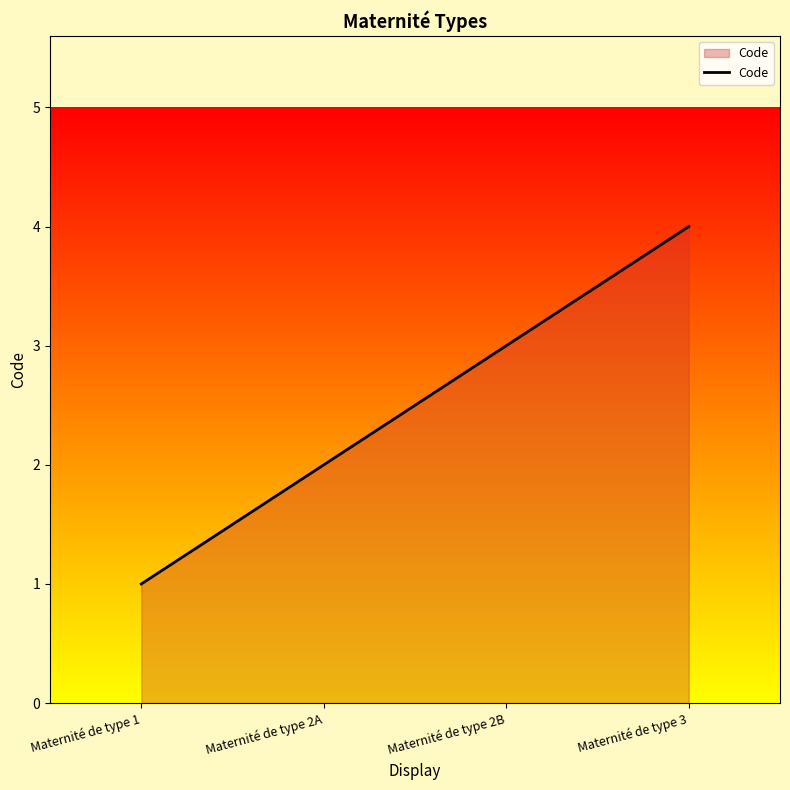

What is the sum of the values at Maternité de type 2B and Maternité de type 2A?

5